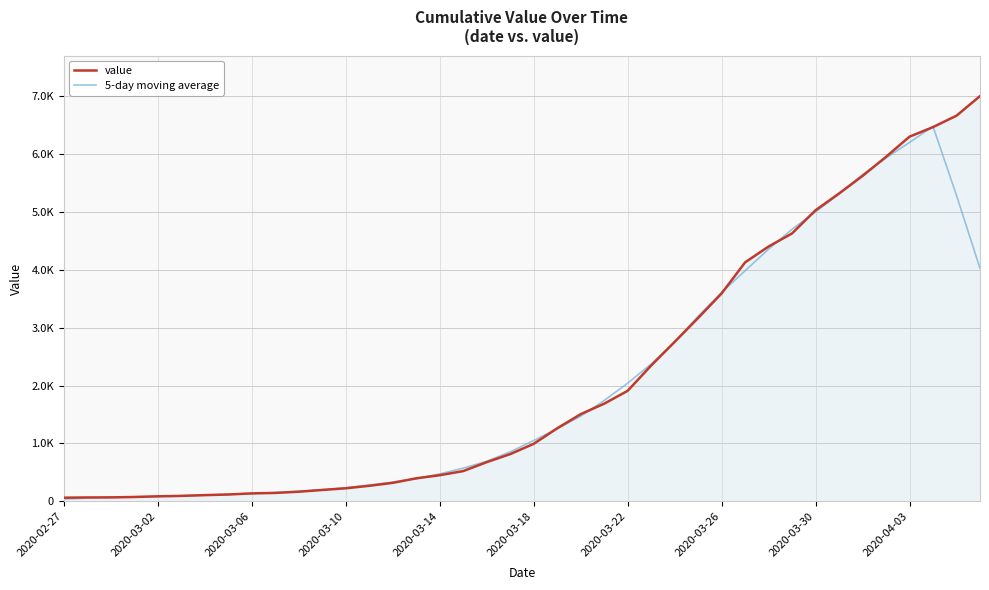

What are all the series names shown in the legend?

value, 5-day moving average